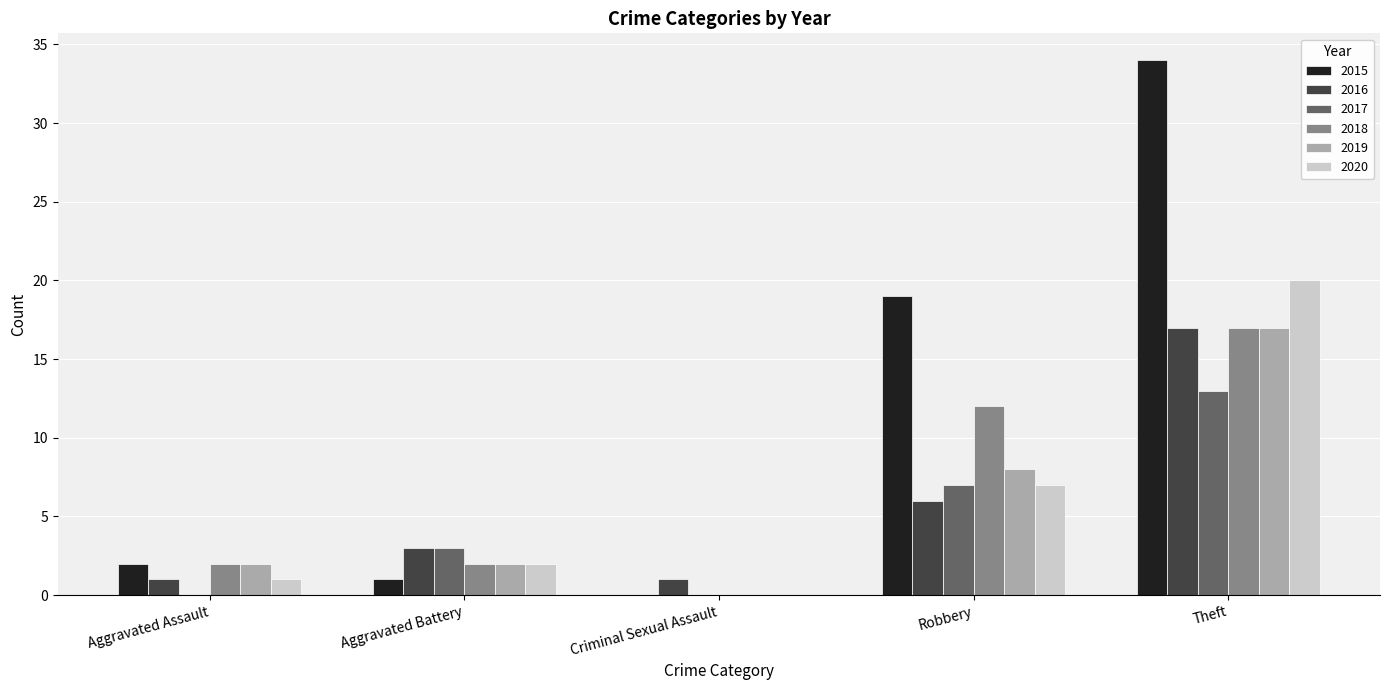

Is it true that 2019 equals 4 at Aggravated Battery?

False